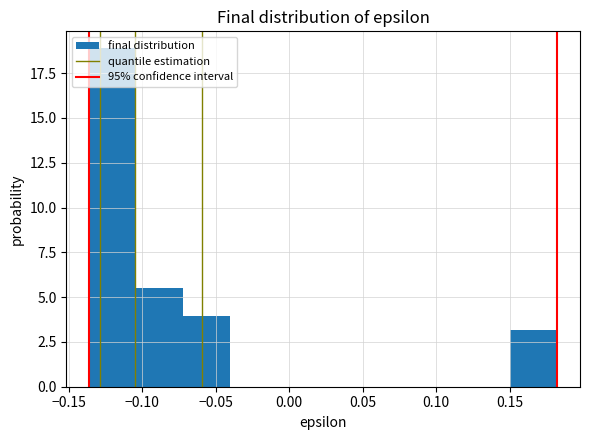

Which range on the x-axis has the tallest bar?

-0.135 to -0.105